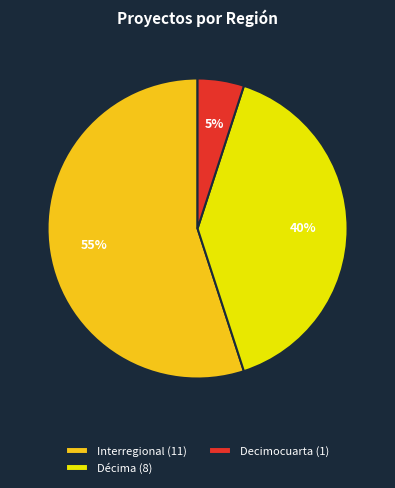

To the nearest percent, what percentage of the pie is Décima (8)?

40%